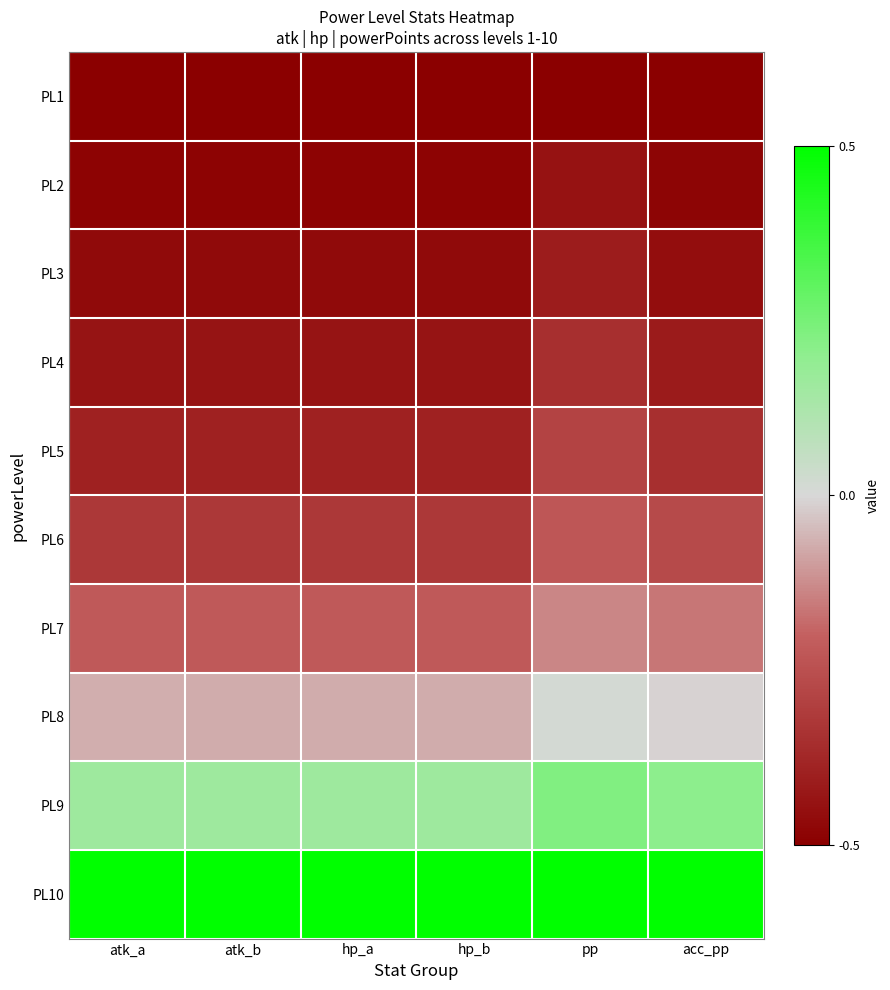

At which category does the chart reach its peak across all series?

atk_a